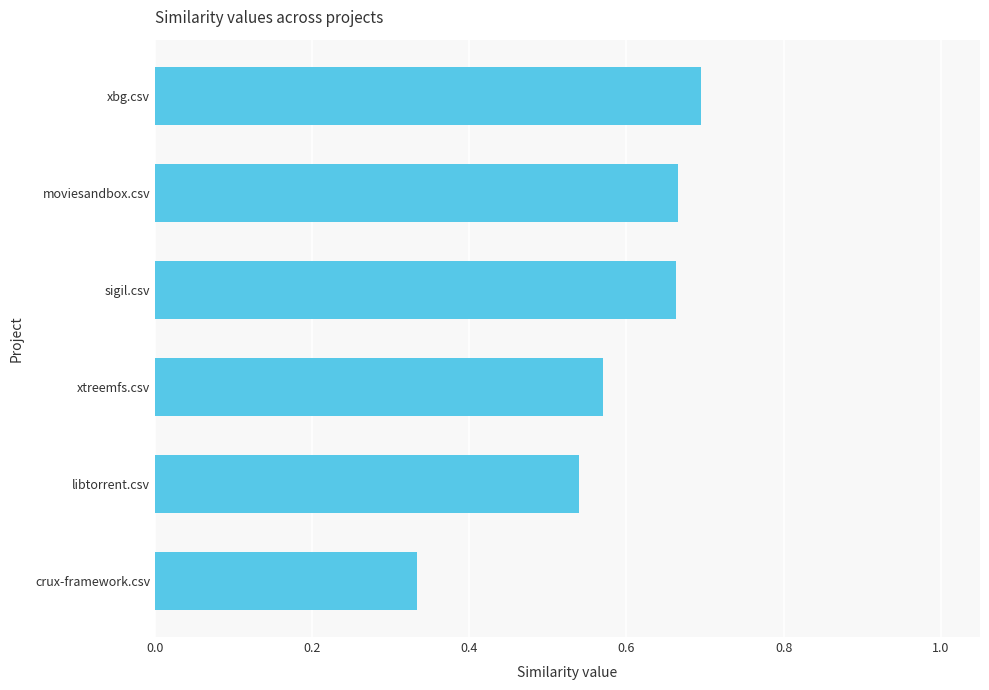

What is the sum of all values?

3.5